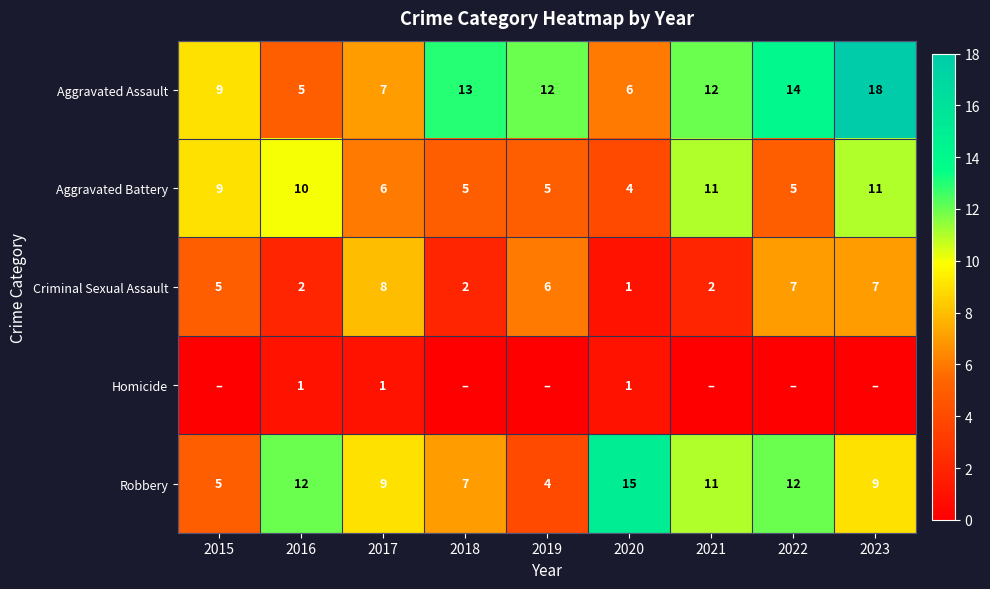

True or false: Aggravated Battery has a value of 6 at 2017.

True